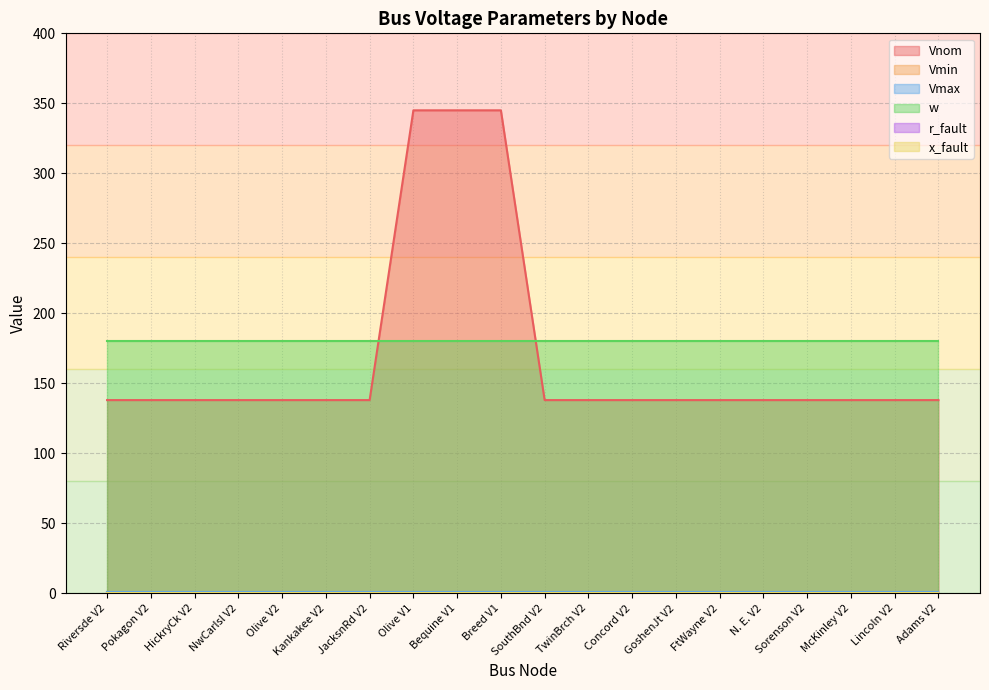

Between GoshenJt V2 and Kankakee V2, which is larger?

GoshenJt V2